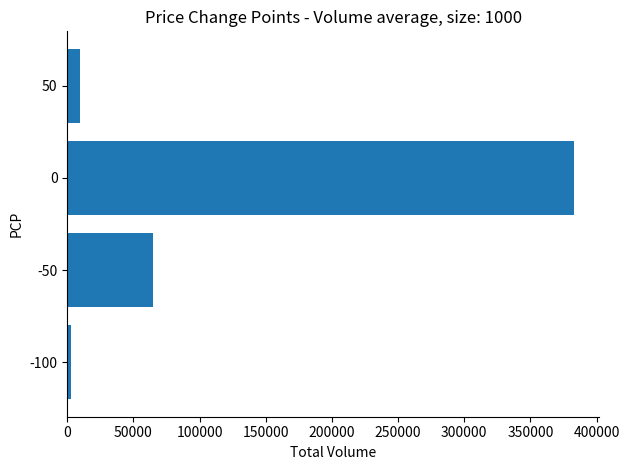

What is the difference between the maximum and minimum values?

380300